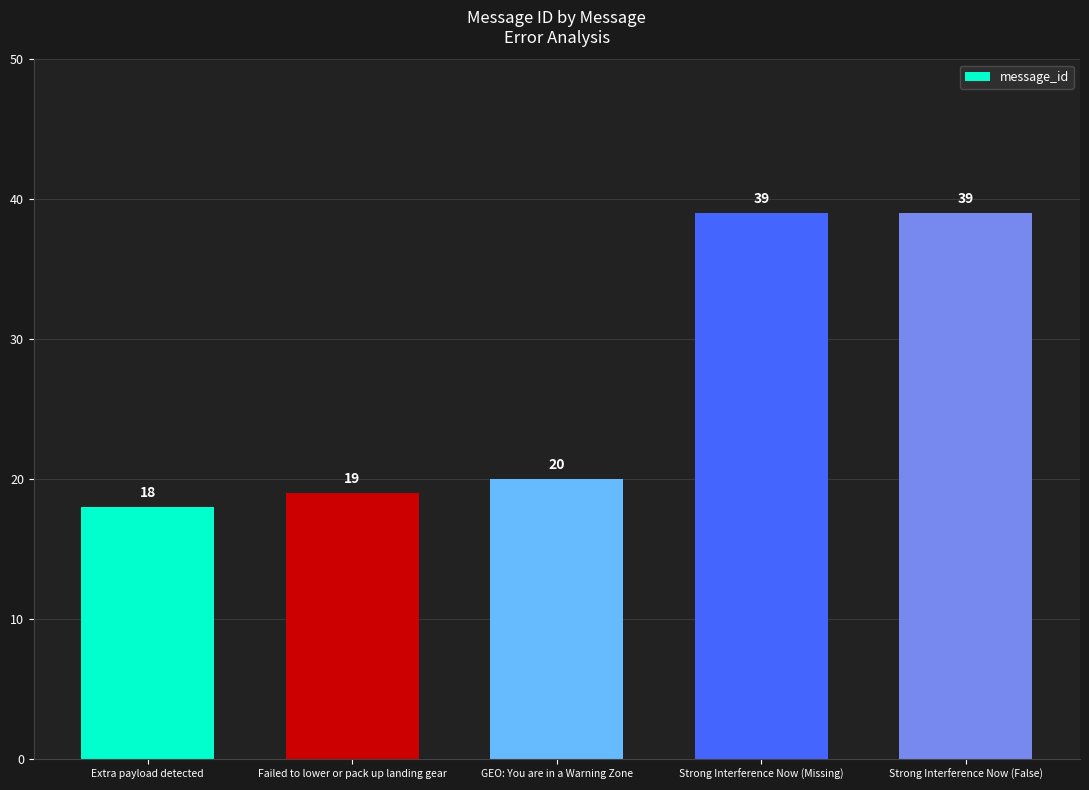

Where is the data nearest to the value 28?

GEO: You are in a Warning Zone